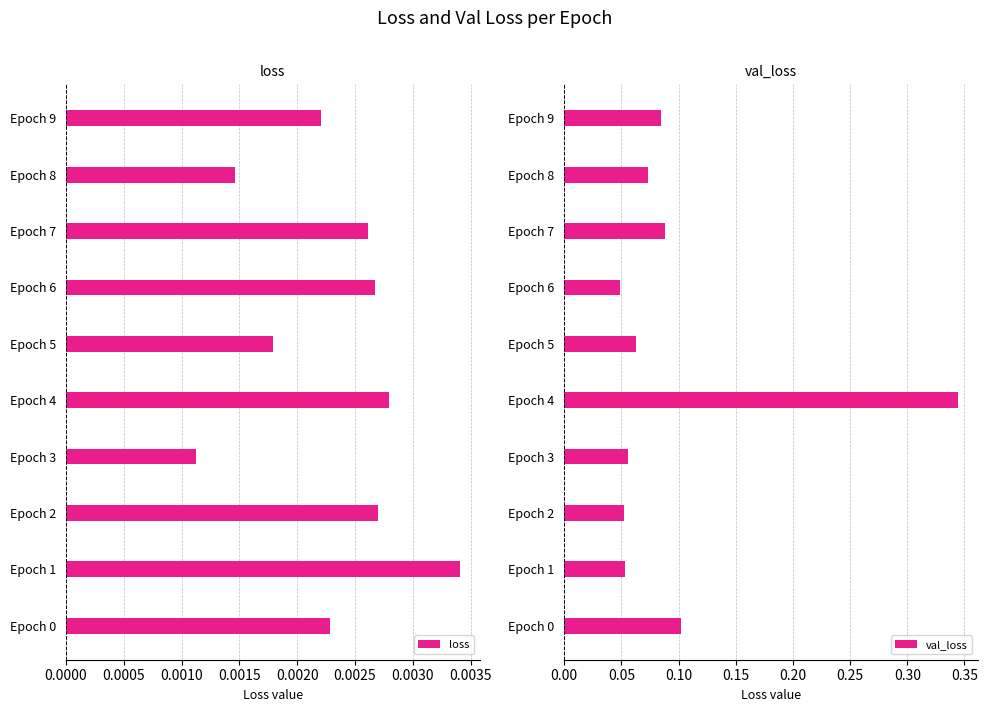

Which category has the highest value in the loss series?

Epoch 1